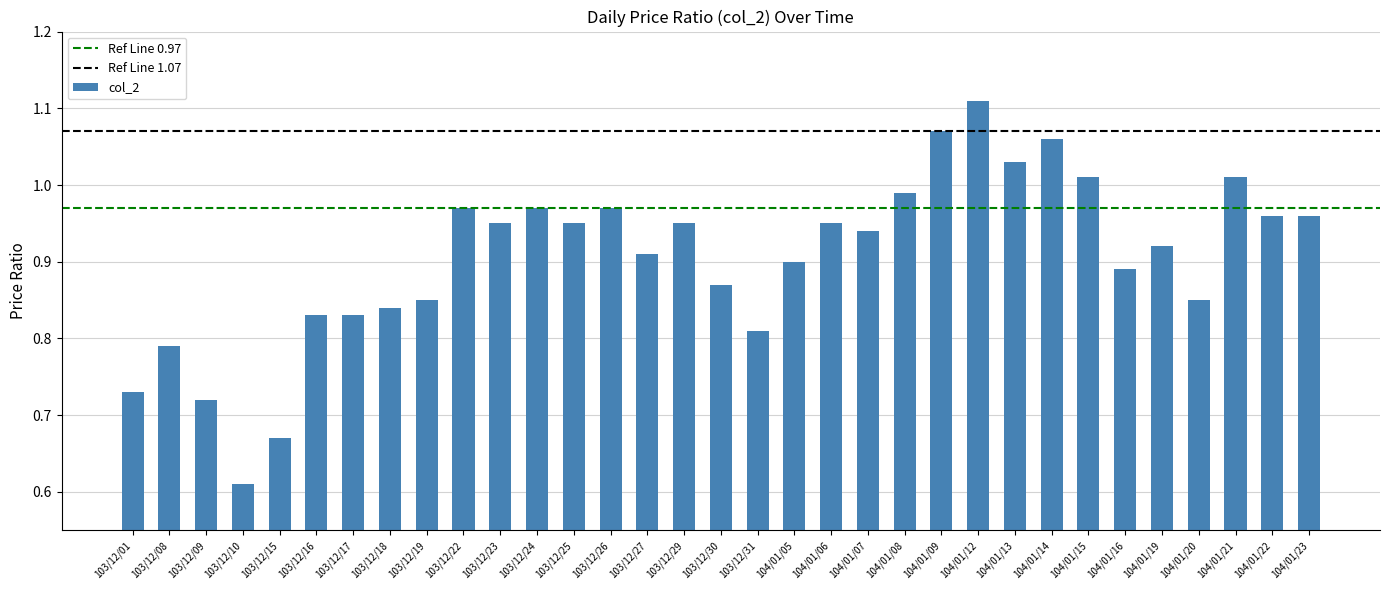

Which category has the lowest value across all series?

103/12/10